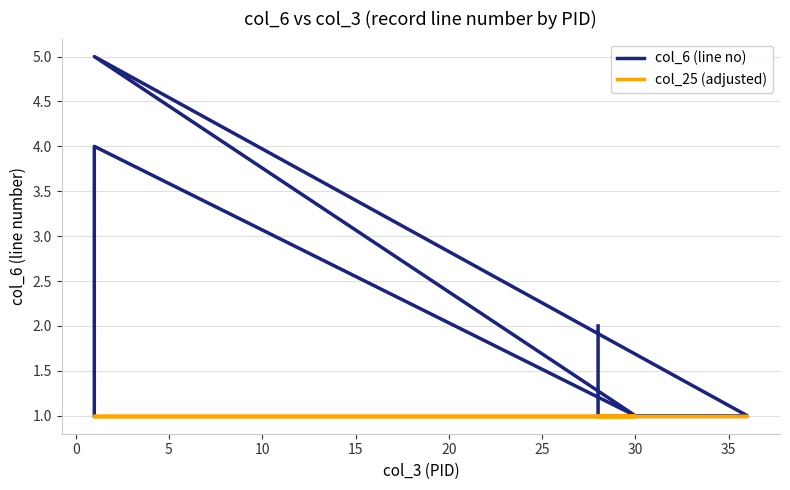

Is this an area chart (filled region under the line)?

No